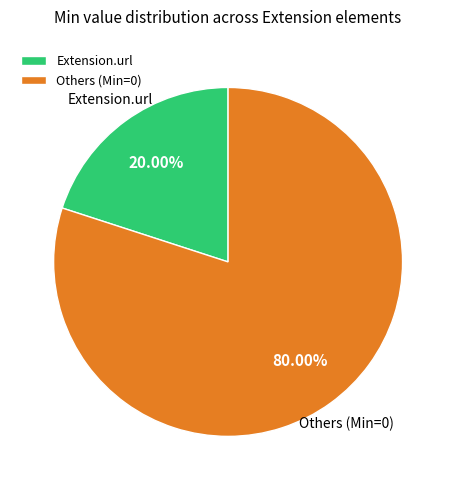

Rank the categories by value from highest to lowest.

Others (Min=0), Extension.url